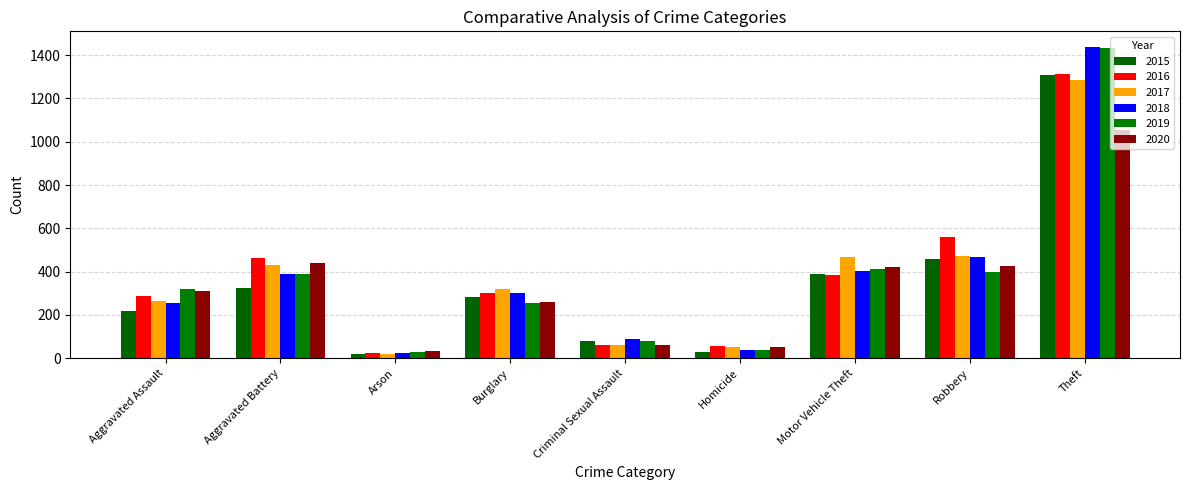

Where does the 2015 series first go above 282?

Aggravated Battery